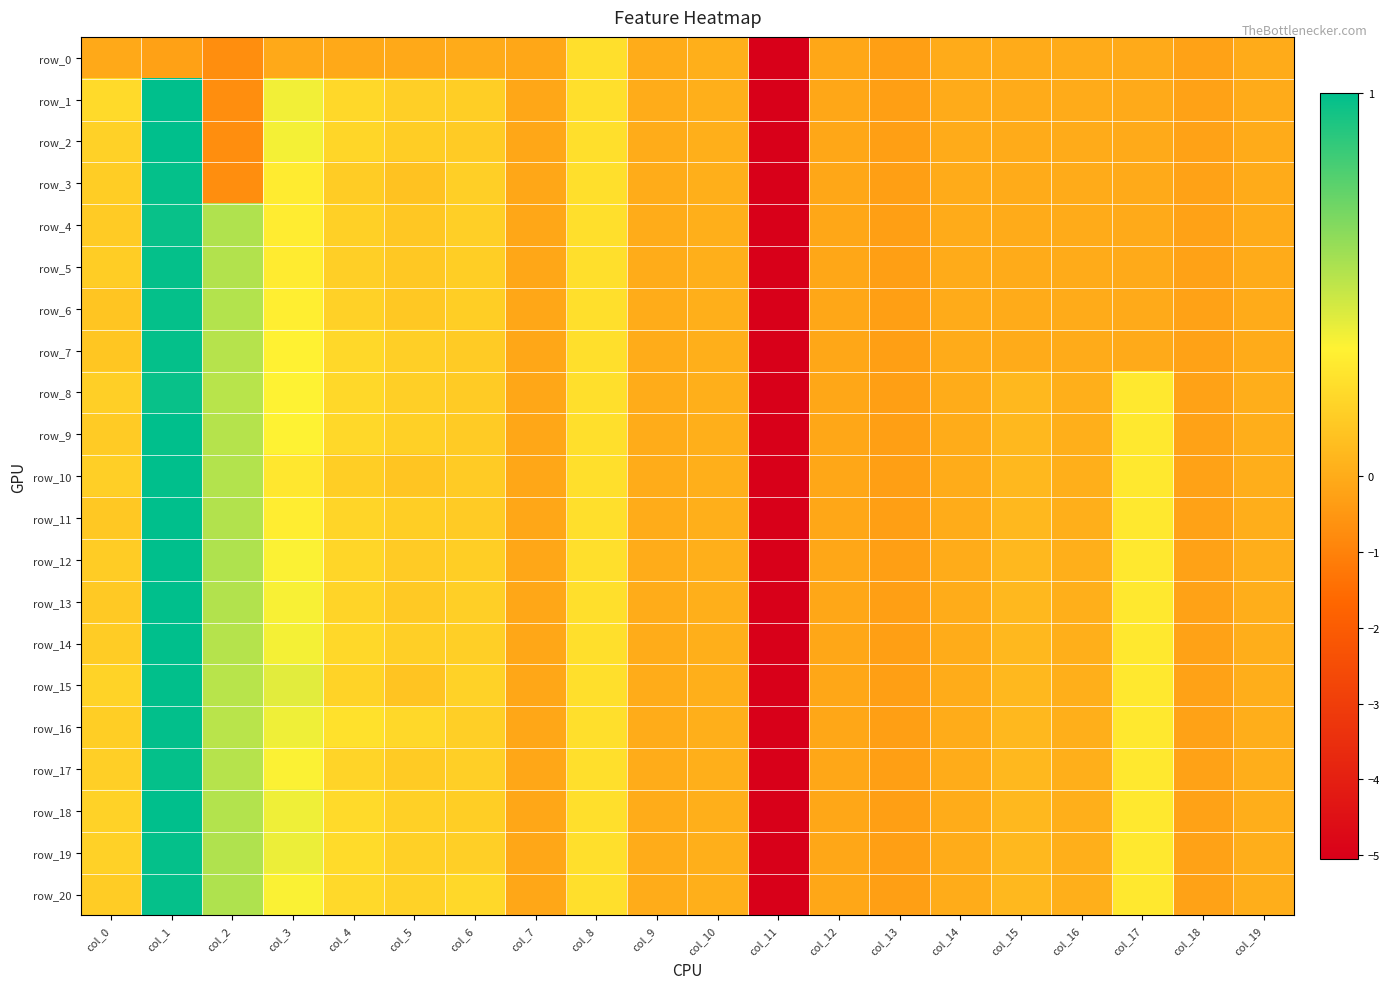

What is the difference between the maximum and minimum values in the row_13 series?

6.1